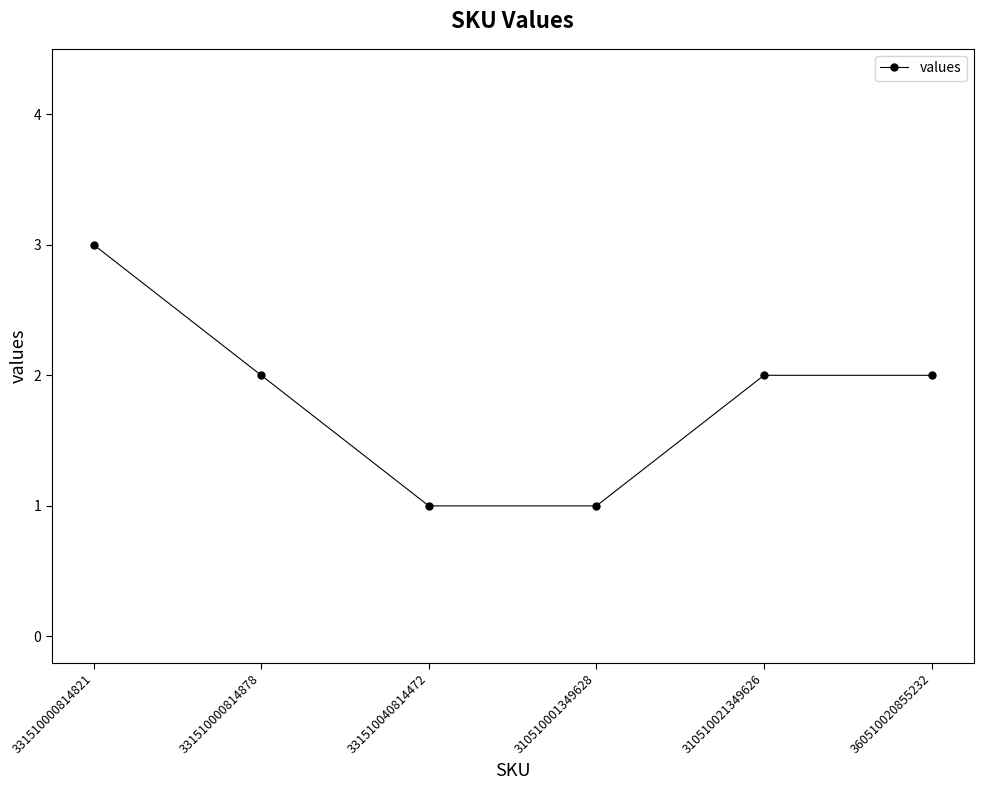

What is the sum of the values at 331510000814878 and 331510040814472?

3